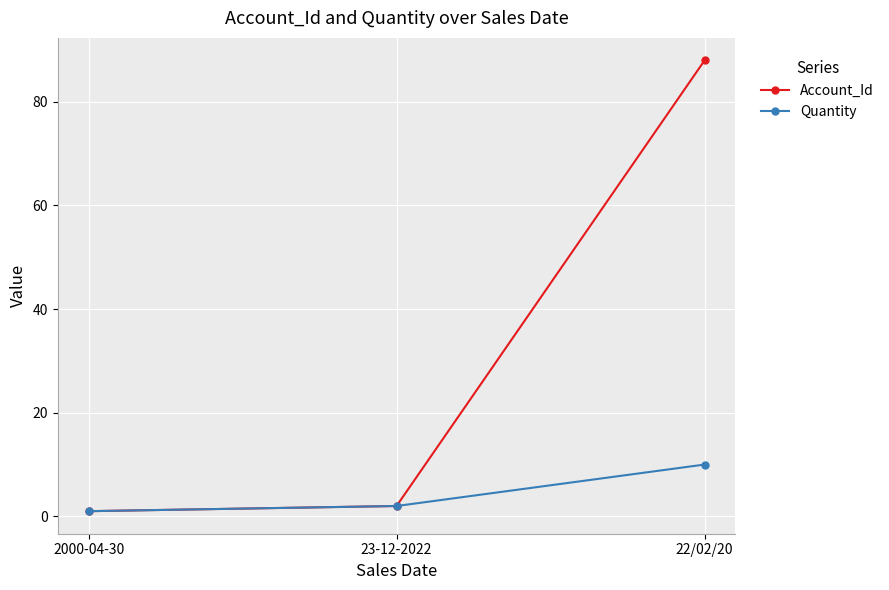

Does the chart display data point markers on the line(s)?

Yes